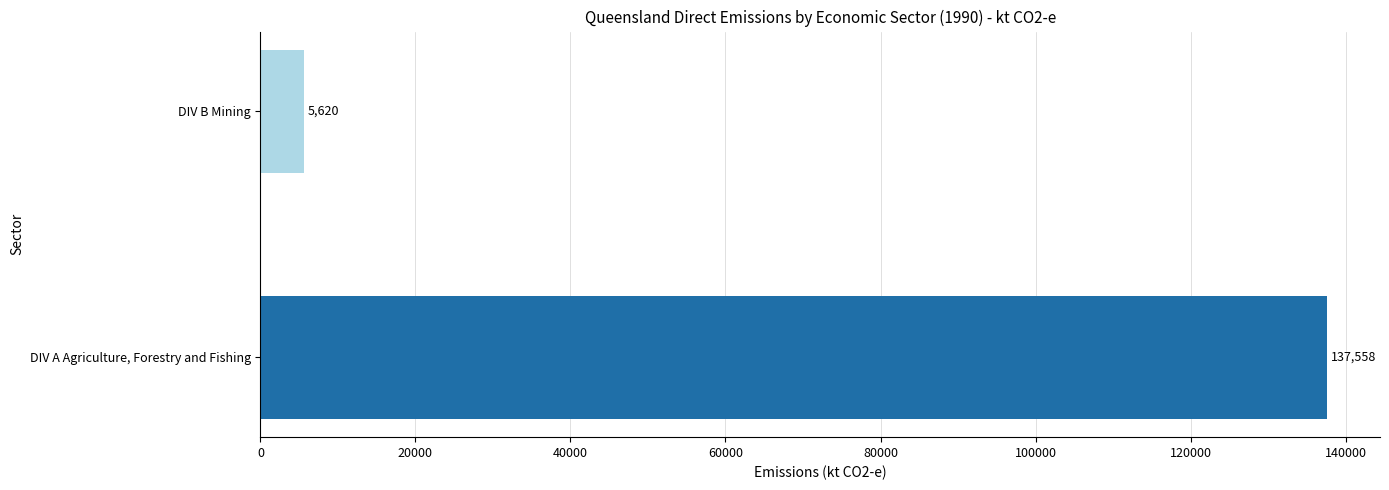

What is the greatest value displayed?

137557.8